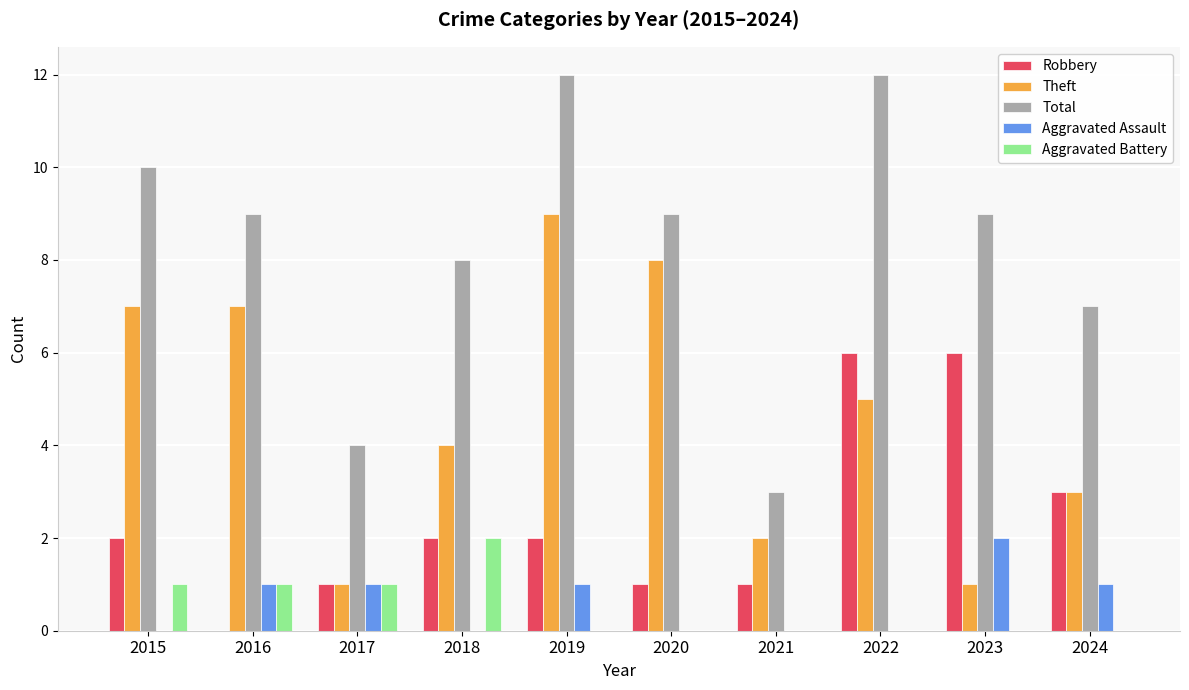

Which series changed the most between 2018 and 2020?

Theft